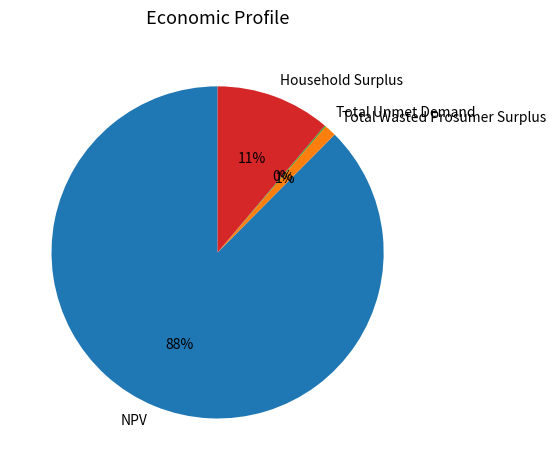

To the nearest percent, what is the average slice percentage?

25%